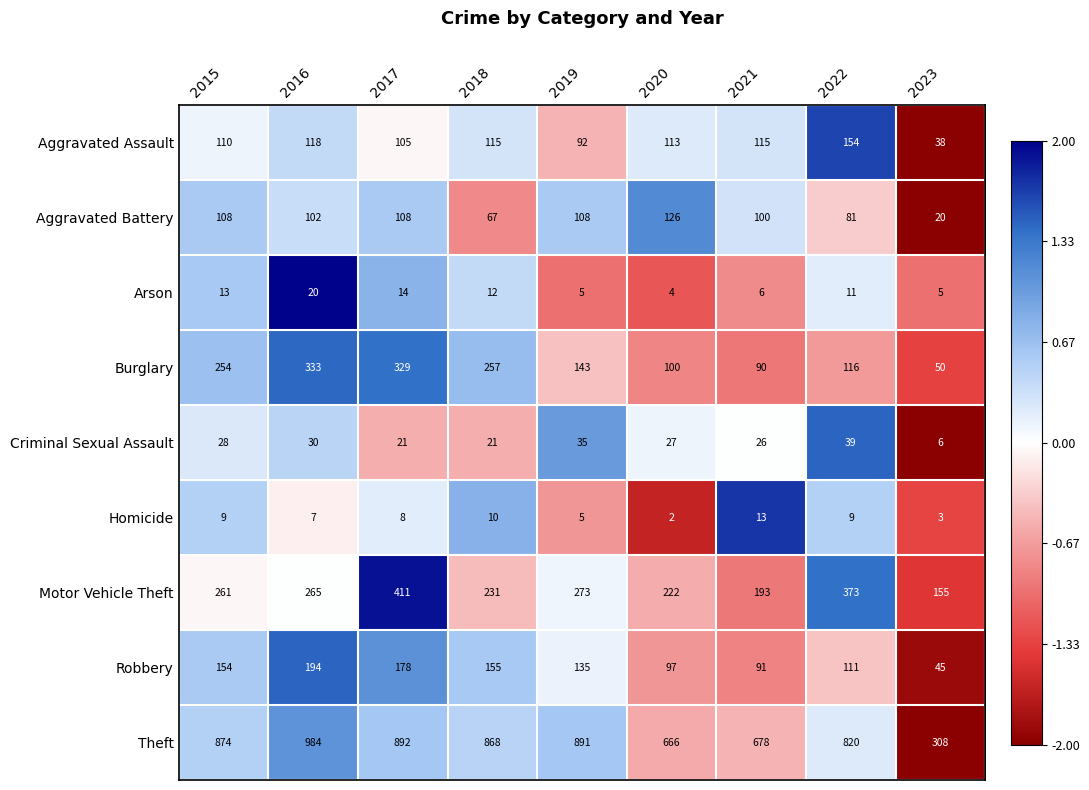

What is the average value of the Homicide series?

7